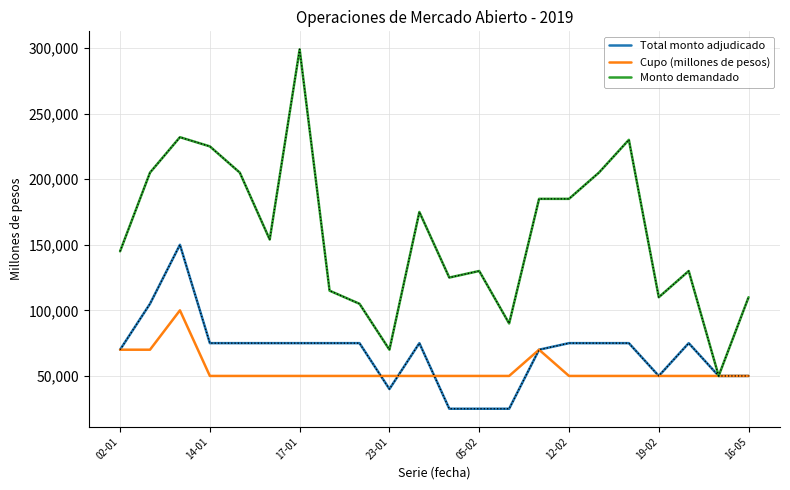

Which series has the largest range (max minus min)?

Monto demandado